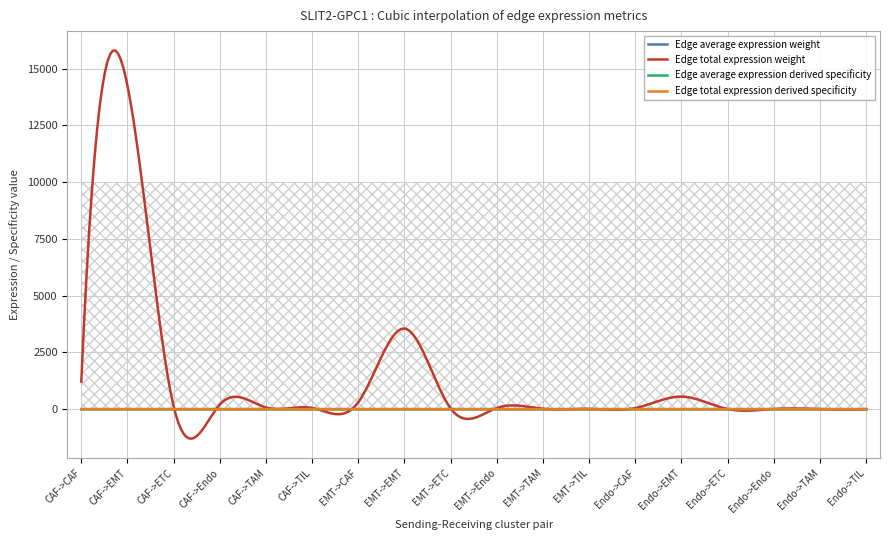

Rank the categories by Edge average expression derived specificity value from highest to lowest.

CAF->TIL, CAF->EMT, CAF->CAF, CAF->ETC, CAF->Endo, Endo->TIL, CAF->TAM, Endo->EMT, EMT->TIL, Endo->CAF, Endo->ETC, Endo->Endo, EMT->EMT, Endo->TAM, EMT->CAF, EMT->ETC, EMT->Endo, EMT->TAM